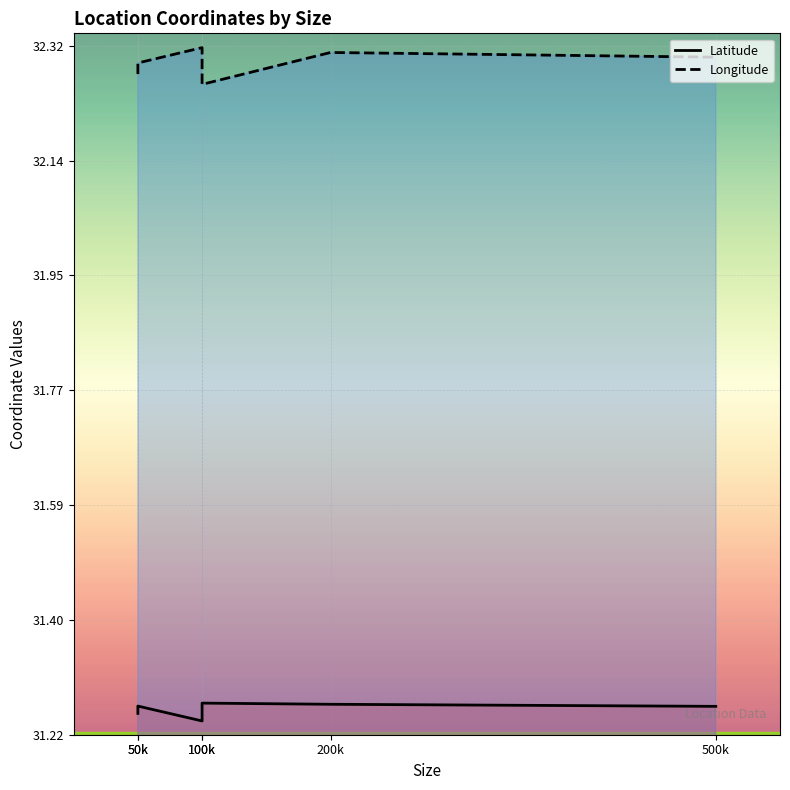

Which label corresponds to the largest value in the chart?

100k